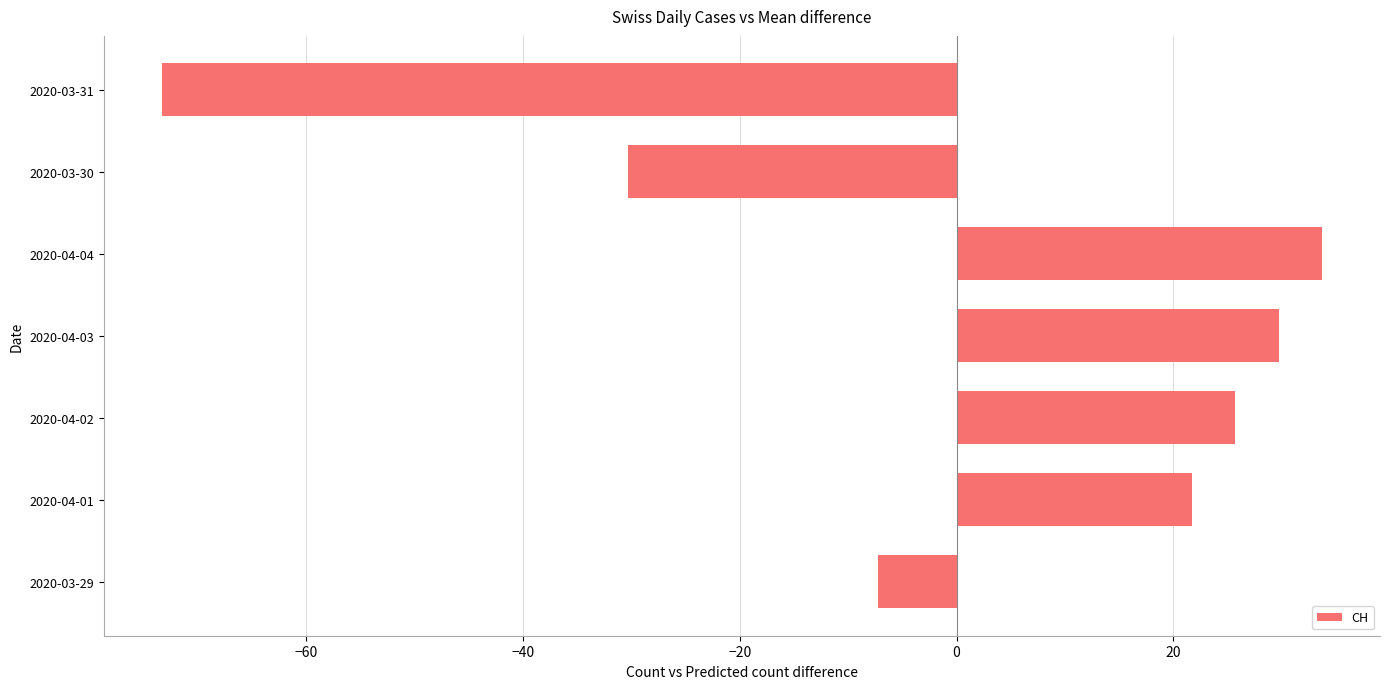

Reading top to bottom, what are all the values shown in this chart?

-73.3	-30.3	33.7	29.7	25.7	21.7	-7.3